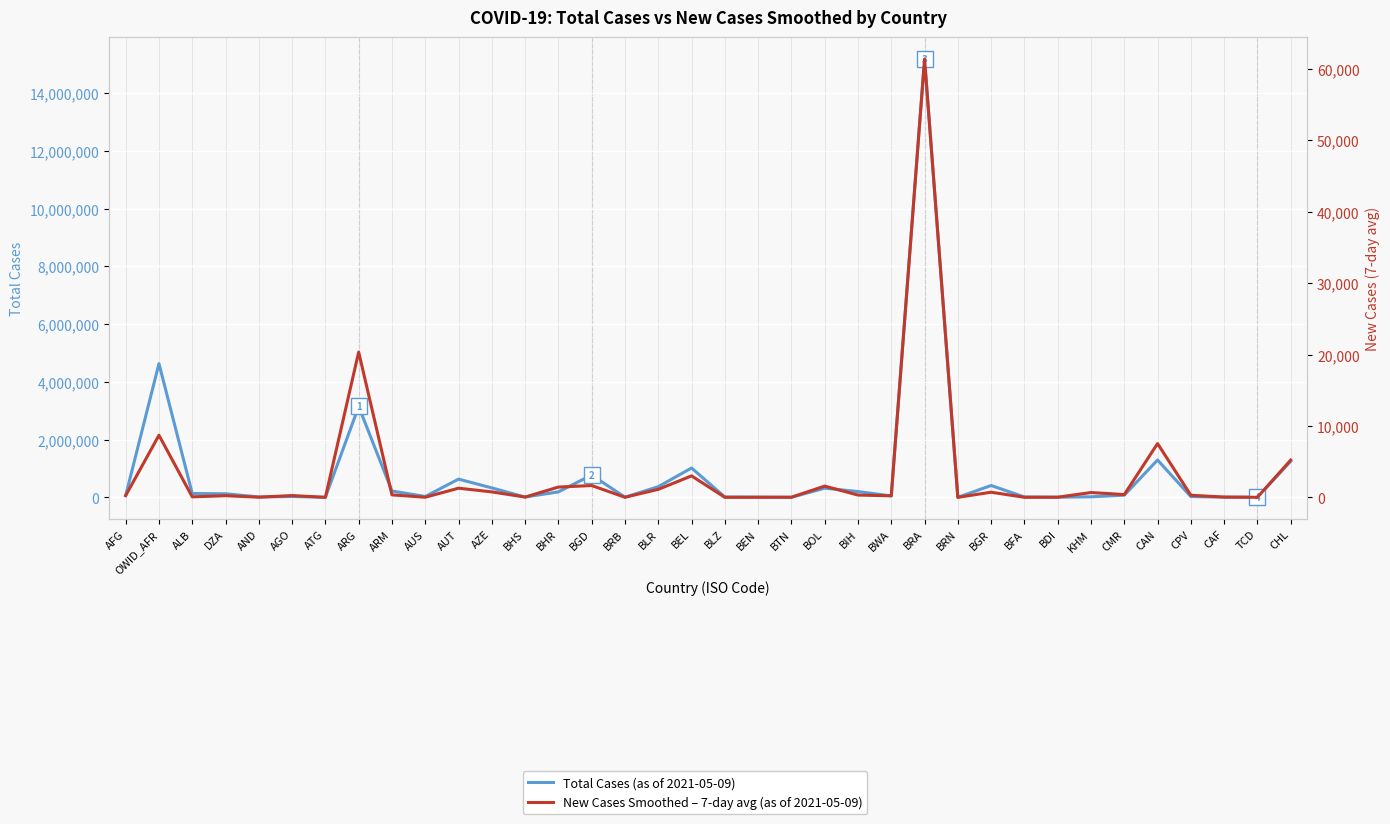

Reading right to left, extract all data points from this chart.

Total Cases: CHL=1247469.0	TCD=4877.0	CAF=6674.0	CPV=26441.0	CAN=1293625.0	CMR=74946.0	KHM=19237.0	BDI=4177.0	BFA=13379.0	BGR=410202.0	BRN=230.0	BRA=15184790.0	BWA=48417.0	BIH=200693.0	BOL=317547.0	BTN=1221.0	BEN=7884.0	BLZ=12686.0	BEL=1016609.0	BLR=368888.0	BRB=3942.0	BGD=773513.0	BHR=189356.0	BHS=10773.0	AZE=326716.0	AUT=631076.0	AUS=29931.0	ARM=219270.0	ARG=3147740.0	ATG=1231.0	AGO=28740.0	AND=13423.0	DZA=124104.0	ALB=131723.0	OWID_AFR=4632506.0	AFG=61842.0
New Cases Smoothed (7-day avg): CHL=5221.3	TCD=7.0	CAF=37.6	CPV=296.1	CAN=7535.3	CMR=385.1	KHM=673.9	BDI=19.9	BFA=8.6	BGR=715.4	BRN=0.4	BRA=61411.4	BWA=211.9	BIH=318.9	BOL=1574.3	BTN=15.7	BEN=9.0	BLZ=2.6	BEL=3006.7	BLR=1117.9	BRB=10.9	BGD=1652.9	BHR=1437.0	BHS=36.3	AZE=762.3	AUT=1280.9	AUS=13.3	ARM=343.9	ARG=20354.4	ATG=0.0	AGO=249.6	AND=20.1	DZA=226.0	ALB=69.3	OWID_AFR=8701.3	AFG=245.7